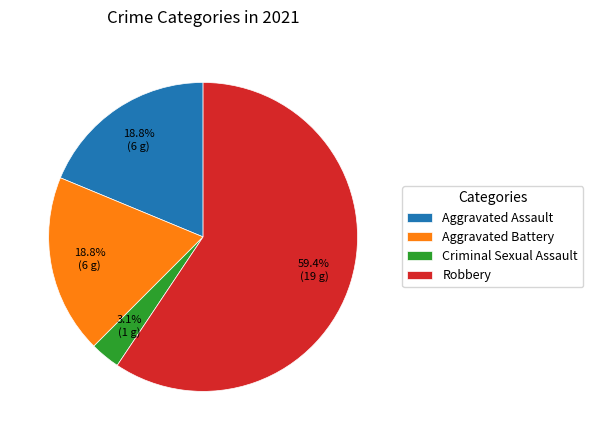

How many slices are in this pie chart?

4